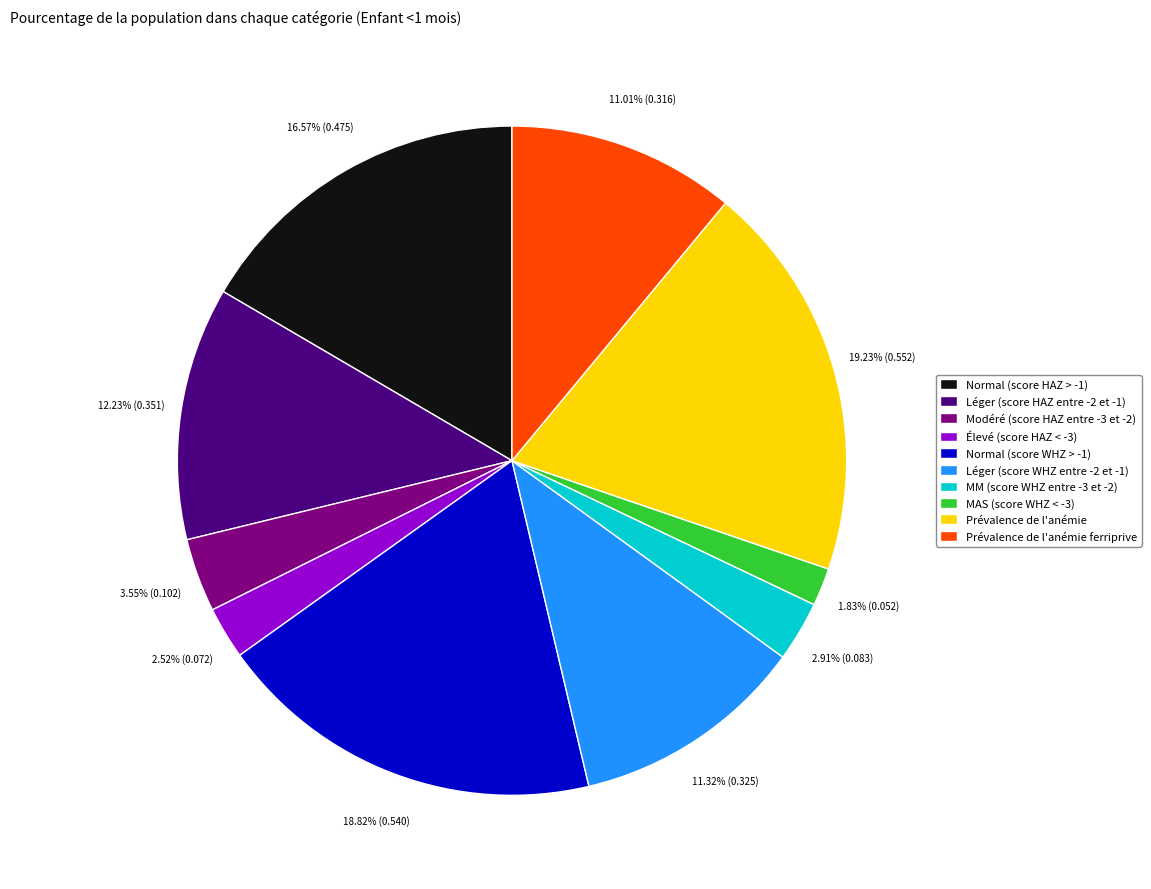

To the nearest percent, what is the difference between the Léger (score WHZ entre -2 et -1) and Prévalence de l'anémie slice percentages?

8%